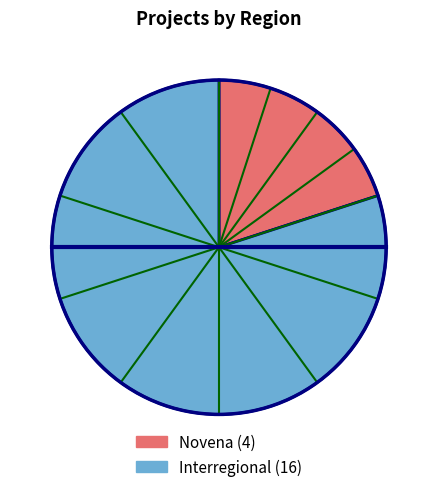

Does Interregional account for over 50% of the chart?

Yes